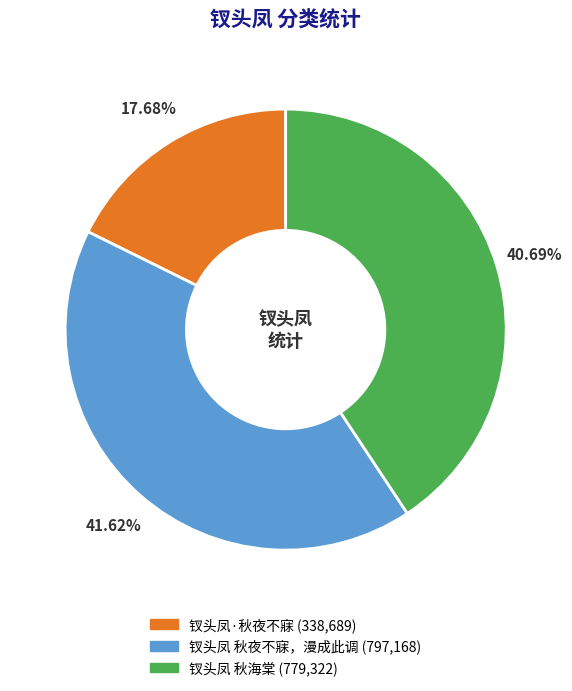

Which category has the biggest portion of the pie?

钗头凤 秋夜不寐，漫成此调